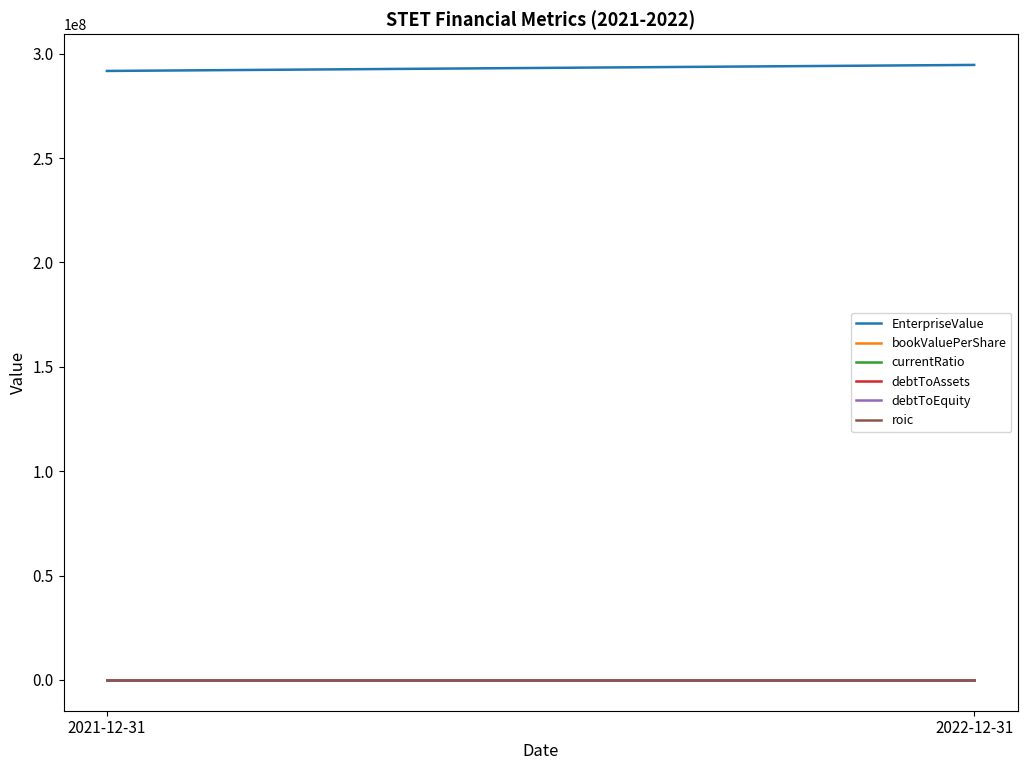

Rank the categories by roic value from highest to lowest.

2021-12-31, 2022-12-31